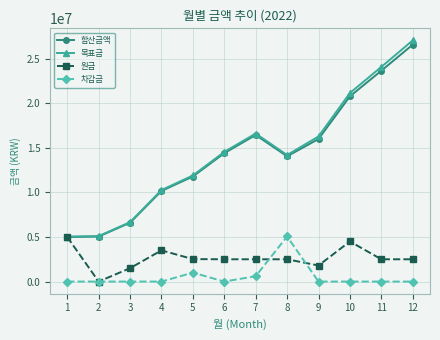

Count the number of categories in the chart.

12